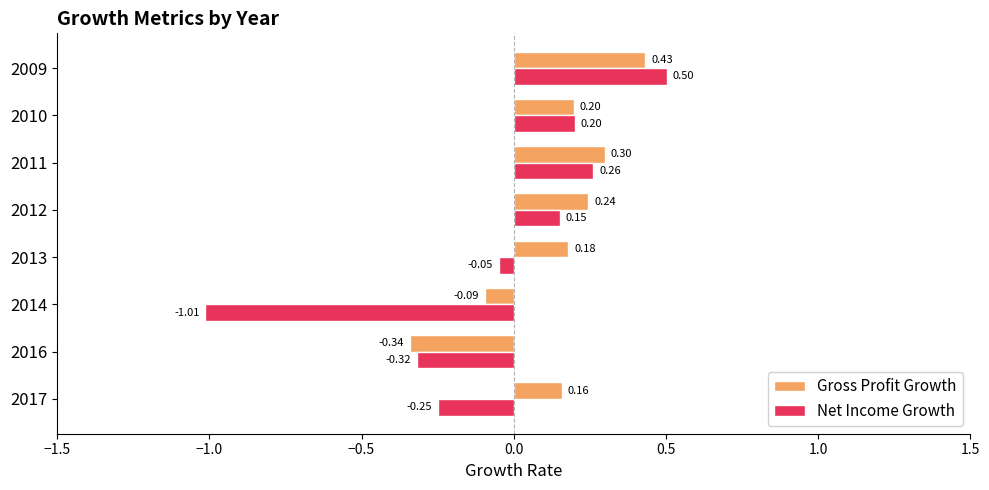

List the series in order of their overall mean, lowest first.

Net Income Growth, Gross Profit Growth